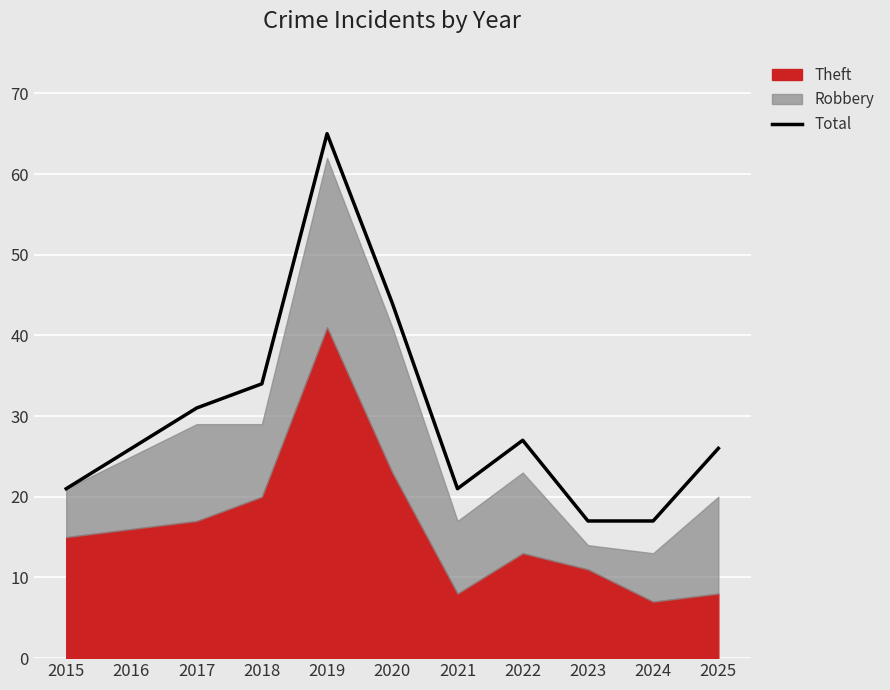

Reading right to left, extract all data points from this chart.

2025=26	2024=17	2023=17	2022=27	2021=21	2020=44	2019=65	2018=34	2017=31	2016=26	2015=21